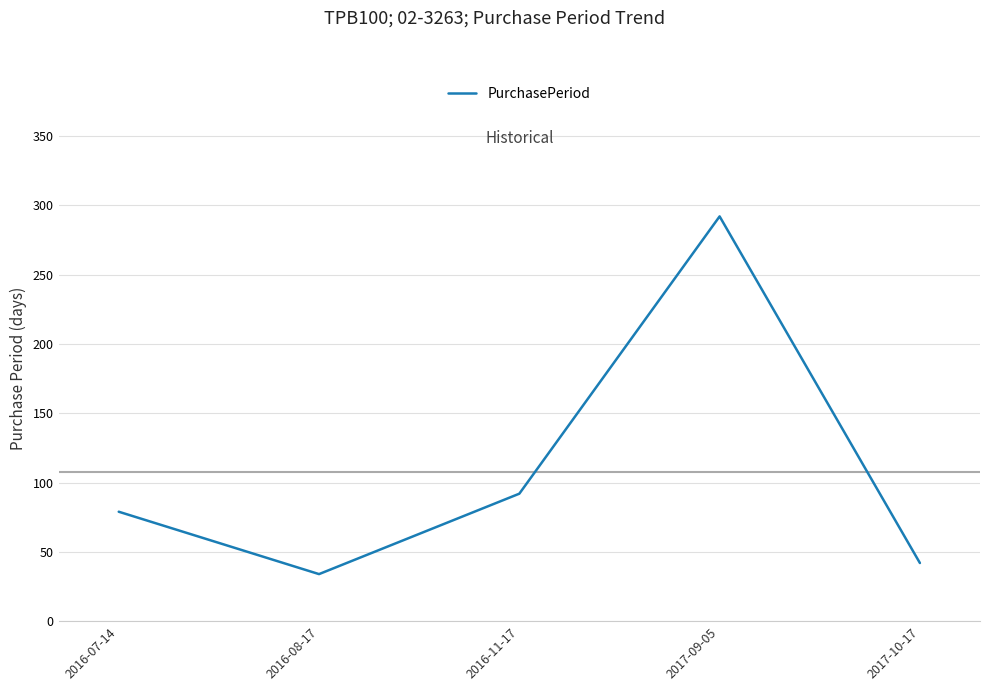

At which category does the data reach its first local peak?

2017-09-05